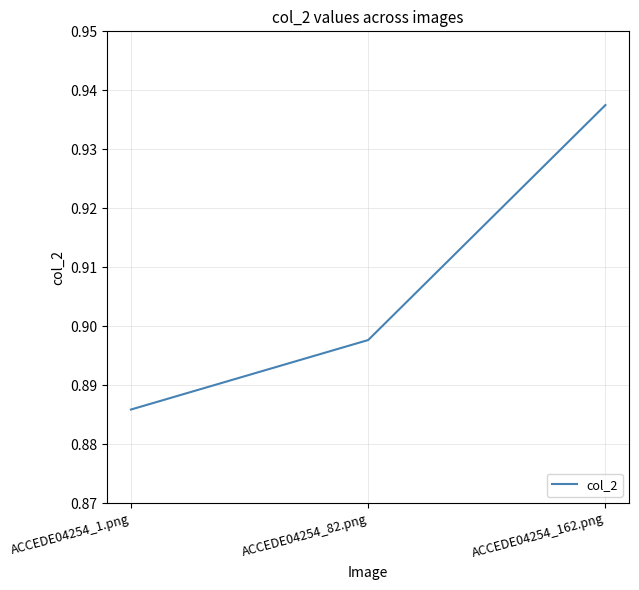

Is it true that the value at ACCEDE04254_82.png is 0.4?

False